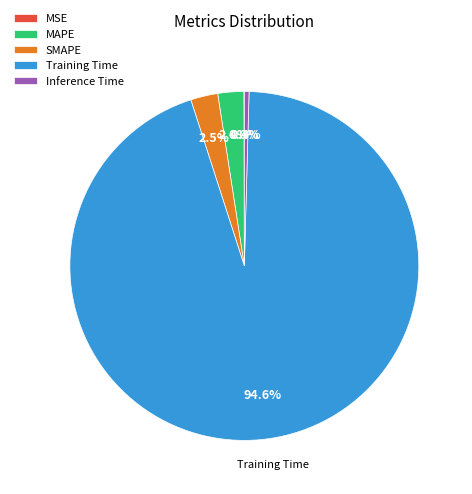

Which category has the biggest portion of the pie?

Training Time